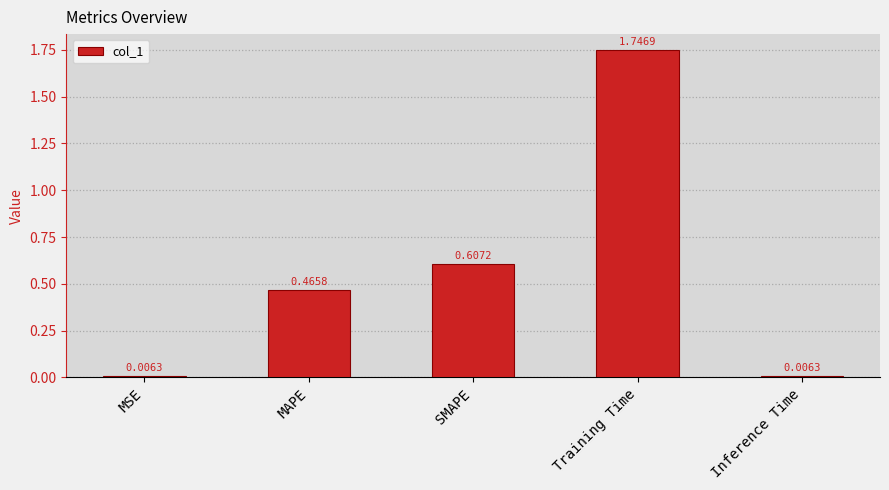

What is the change in value from Training Time to Inference Time?

-1.7